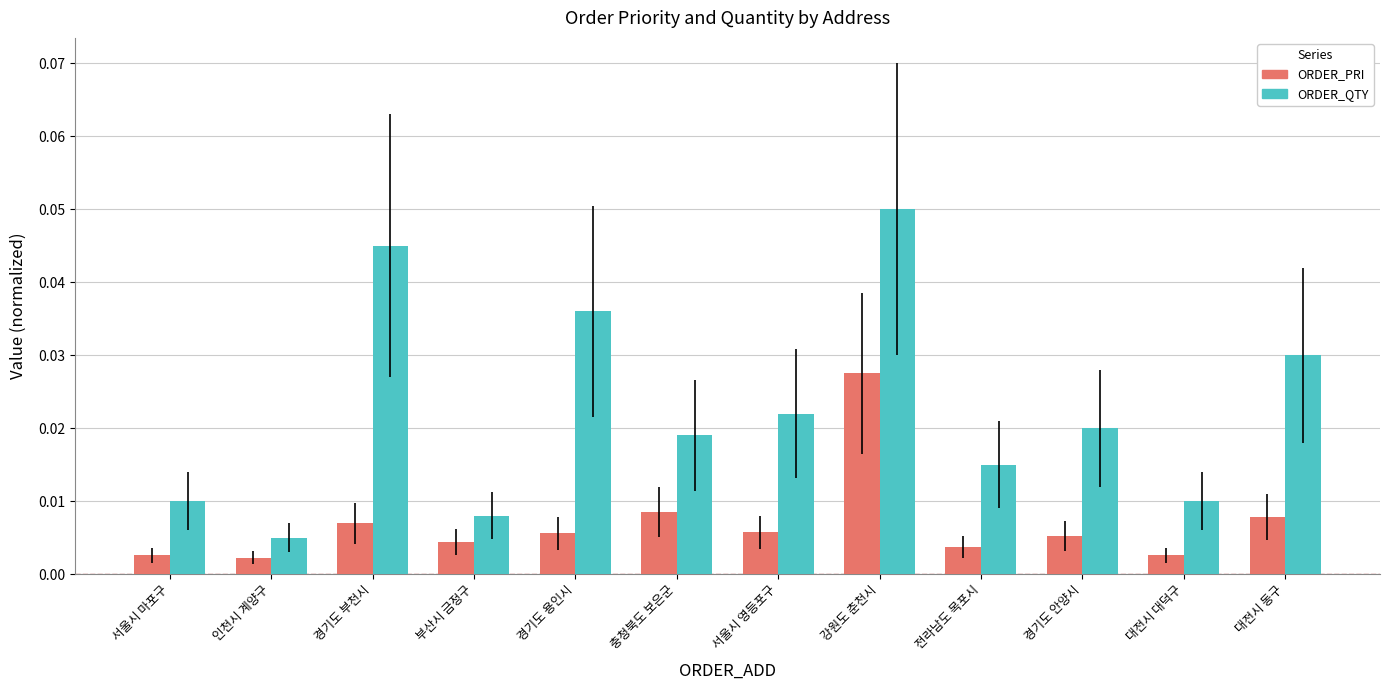

At which category is the sum across all series the highest?

강원도 춘천시